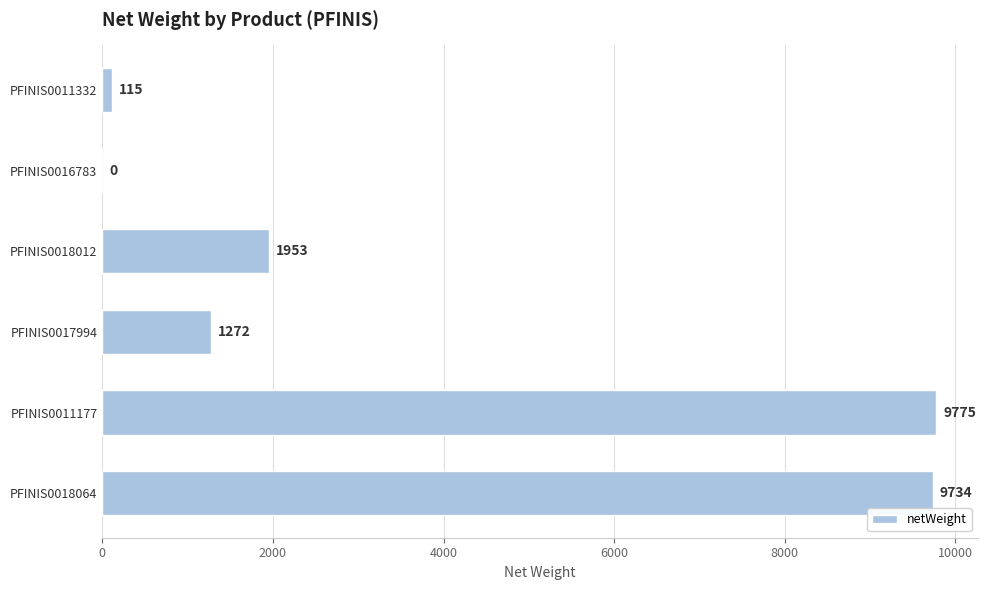

What is the sum of the values at PFINIS0017994 and PFINIS0011177?

11047